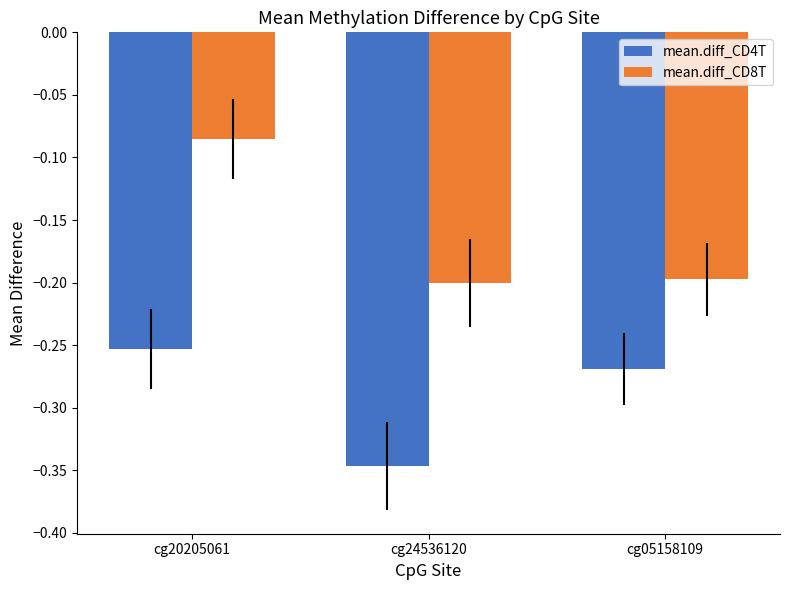

What is the sum of the mean.diff_CD8T values at cg24536120 and cg05158109?

-0.4